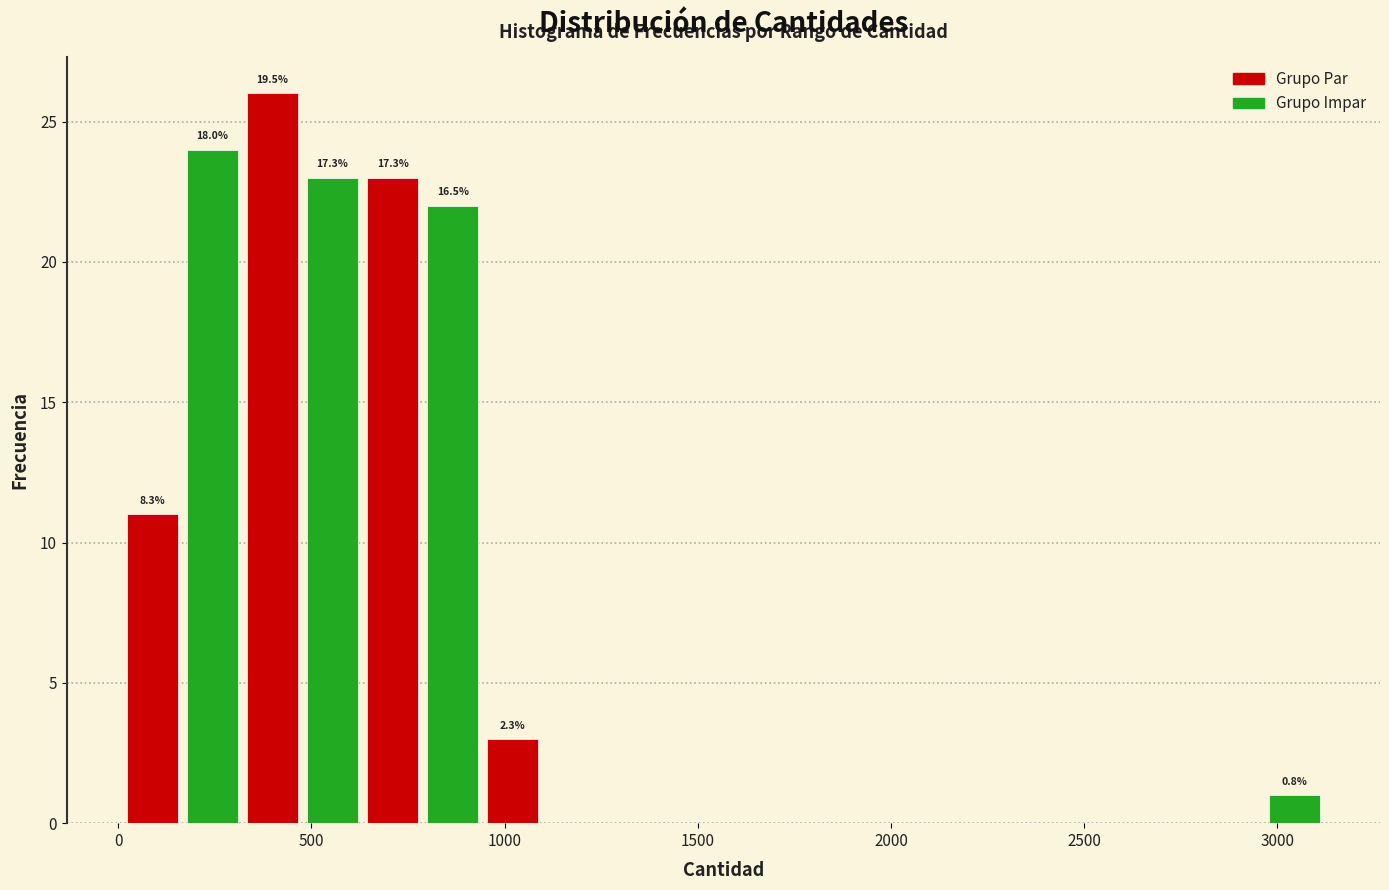

Read against the x-axis, roughly where is the centre of the tallest bar?

400